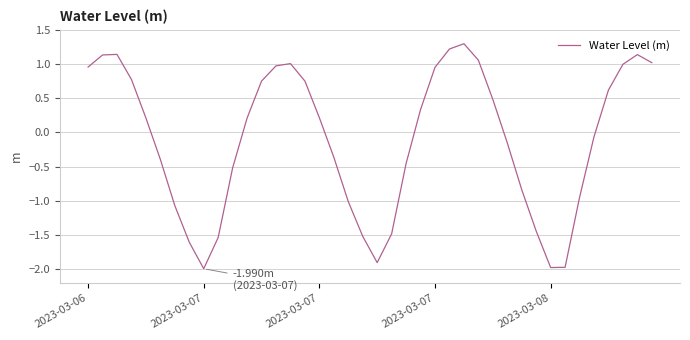

What is the difference between the maximum and minimum values?

3.3